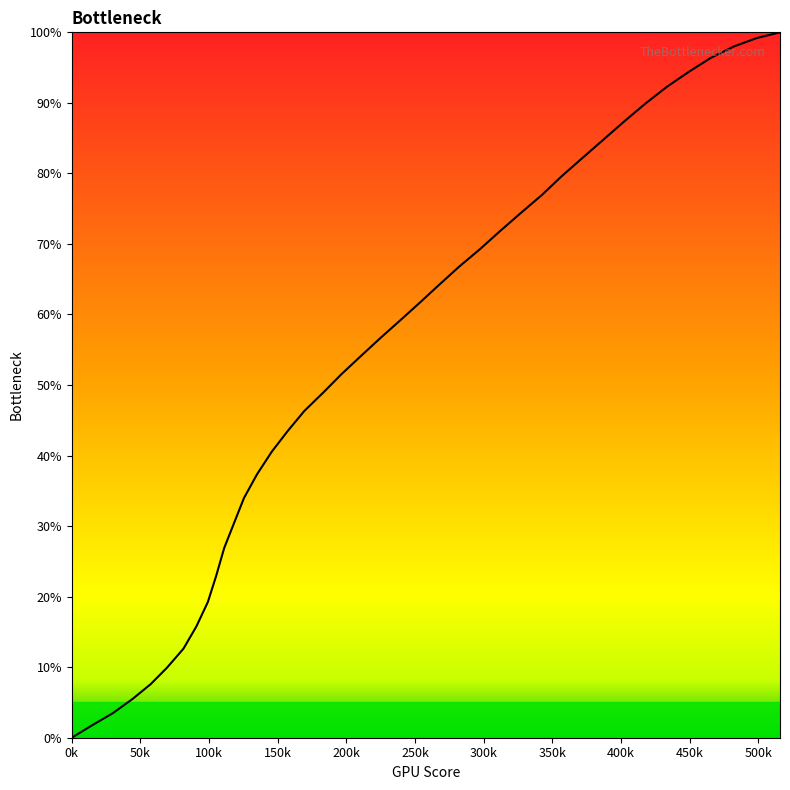

What is the difference between the second highest and second lowest values?

97.5